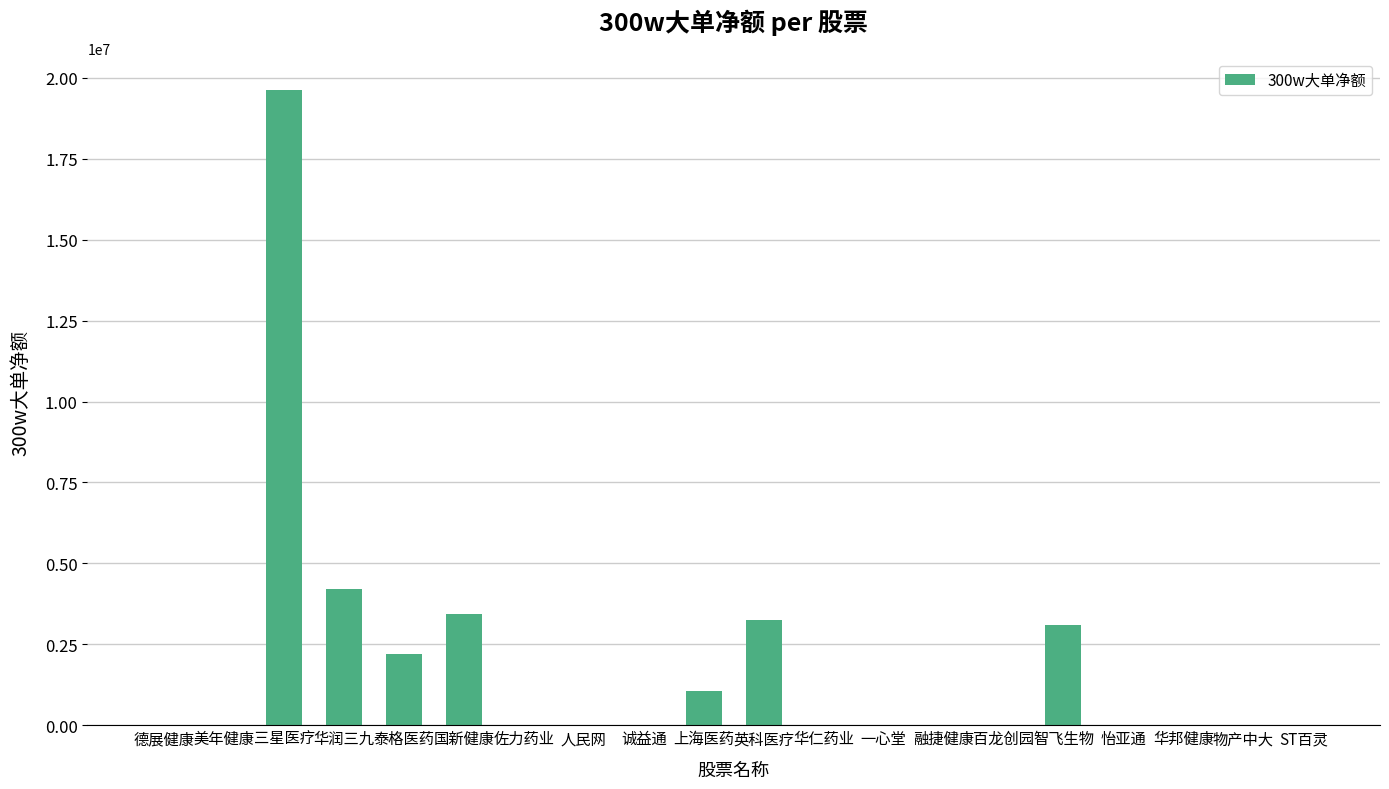

Where is the data nearest to the value 9812769?

华润三九